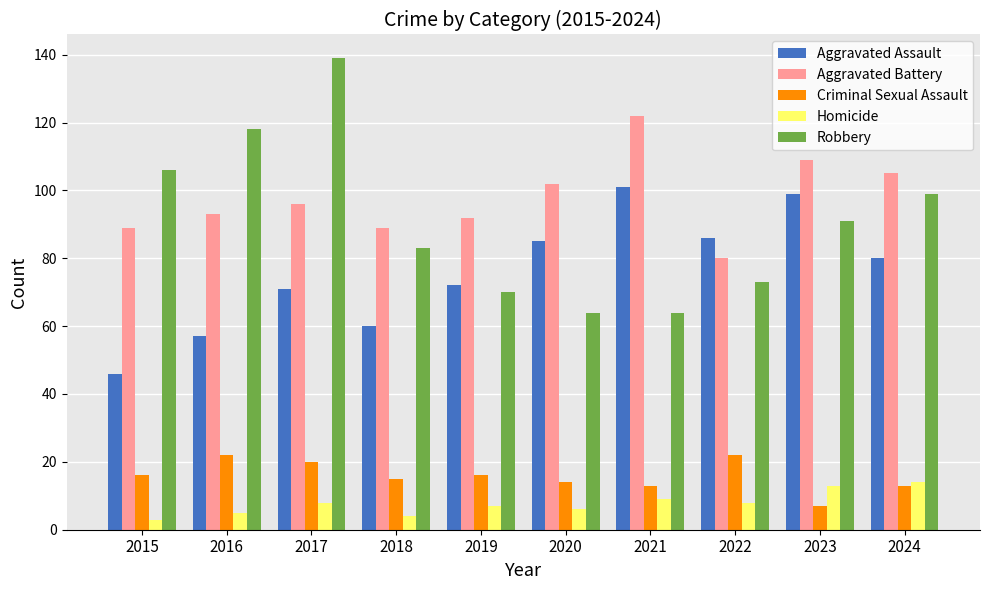

What is the value of the Robbery bar at the 6th from the left?

64